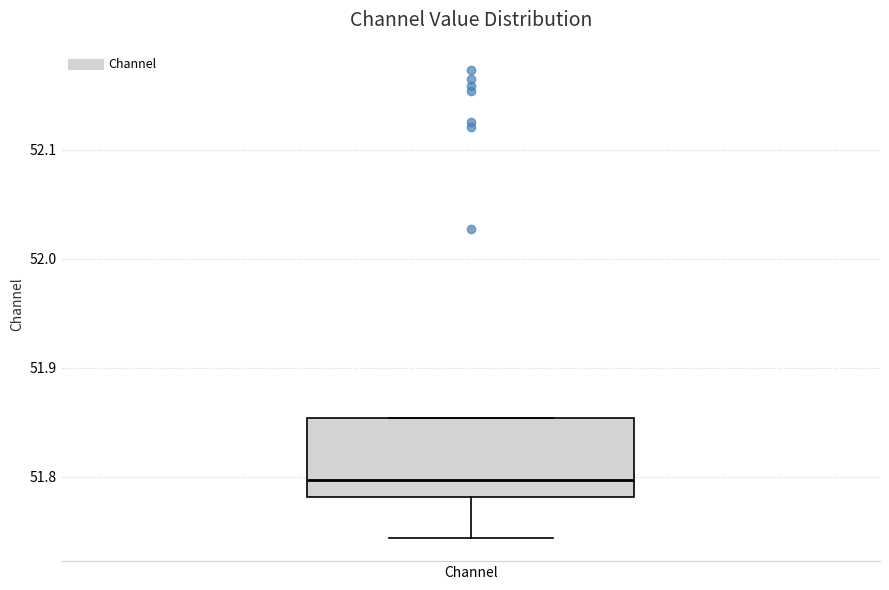

Read this box plot against the y-axis: the position of the median line, the range covered by the box, and the ends of both whiskers. The values are not printed on the chart, so give them approximately, as read against the axis.

median 51.80, box 51.78 to 51.85, whiskers 51.74 to 51.85